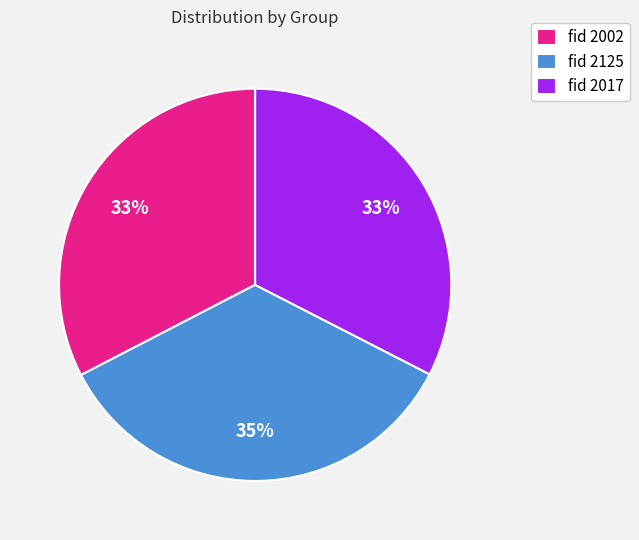

What is the ratio of the value at fid 2002 to the value at fid 2125?

0.9